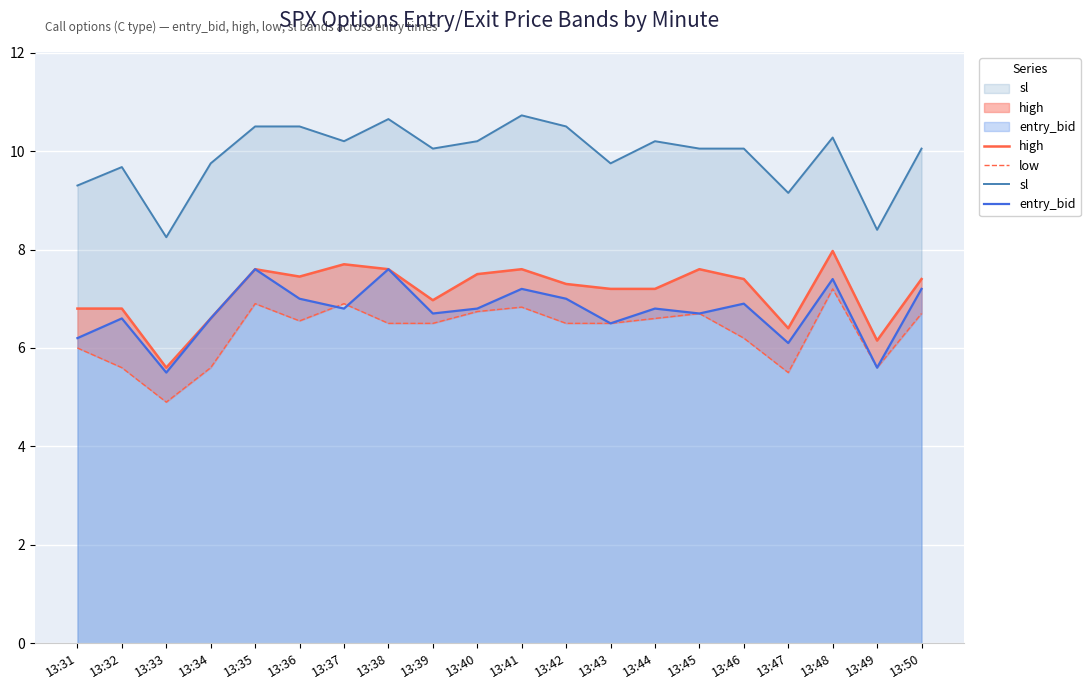

True or false: low has more than 1 interior local peaks.

True